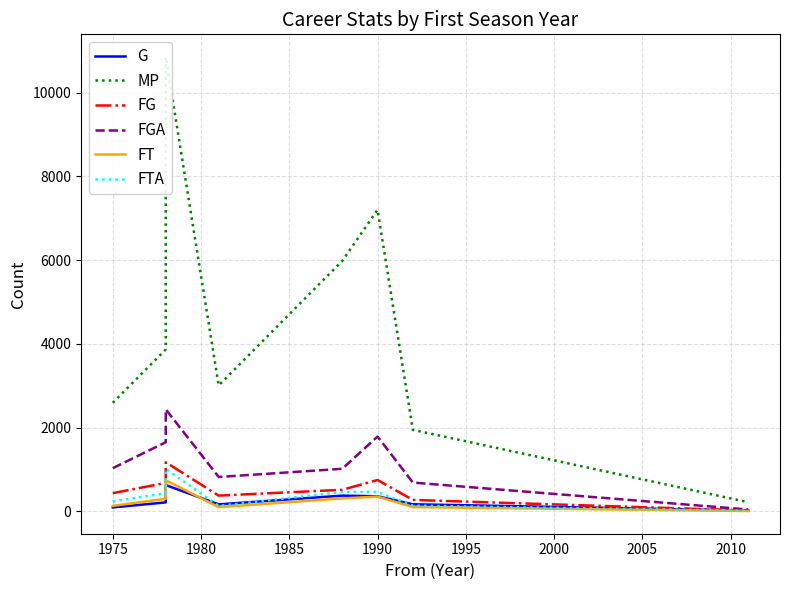

Does the chart display data point markers on the line(s)?

No